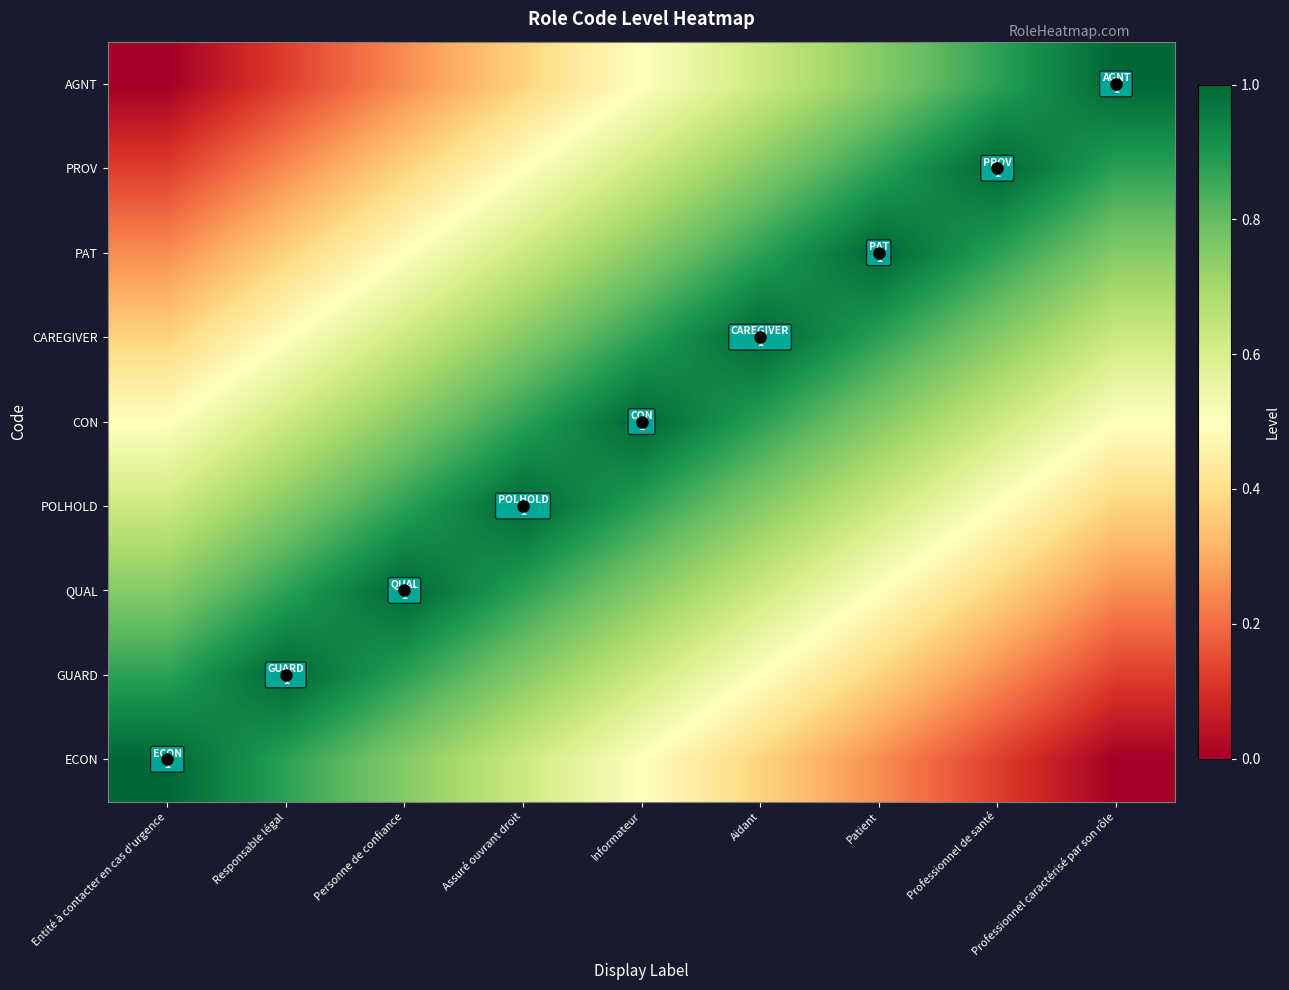

Which label corresponds to the smallest value in the chart?

Professionnel caractérisé par son rôle